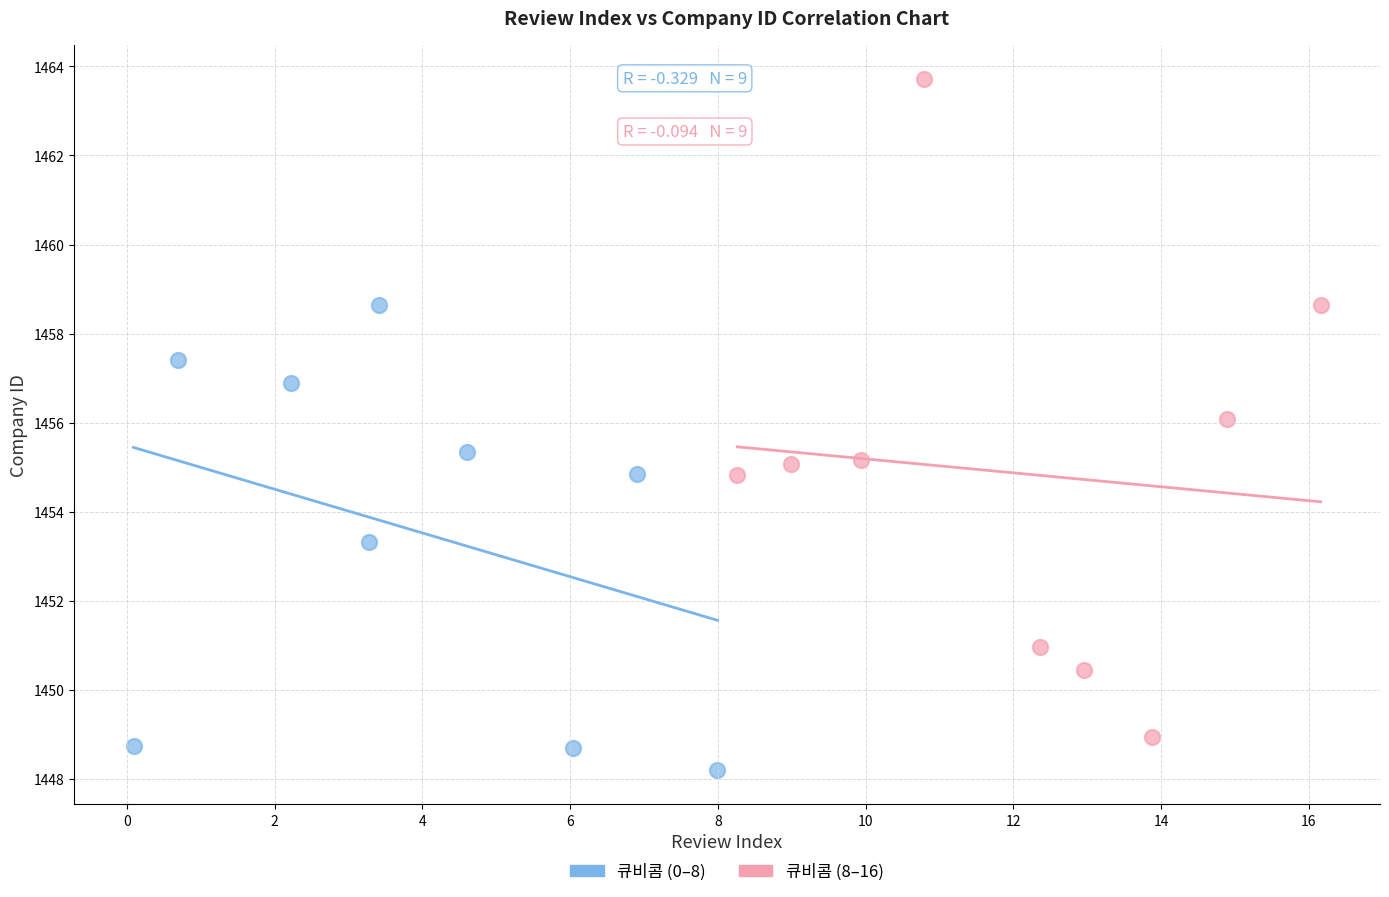

Which series contains the lowest Y value?

큐비콤 (0–8)